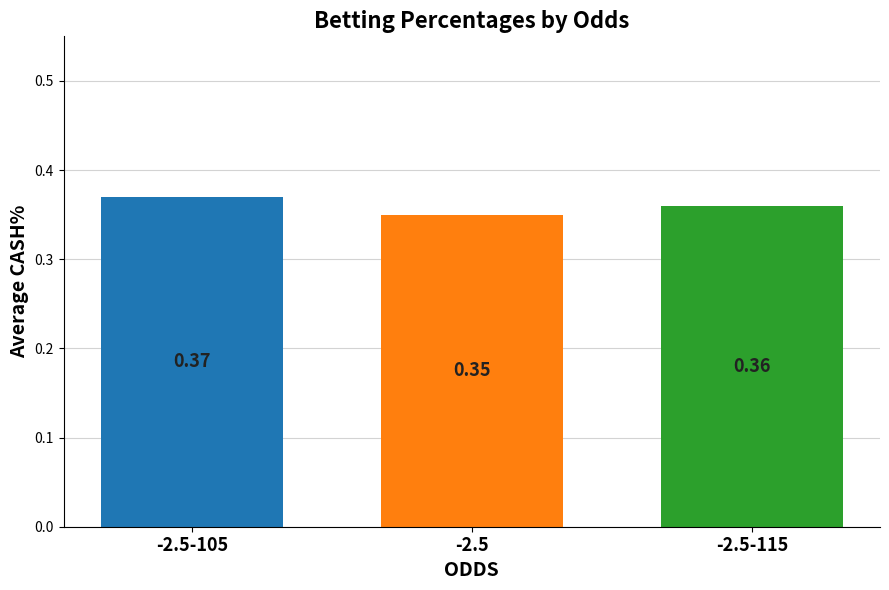

Does the chart contain any negative values?

No